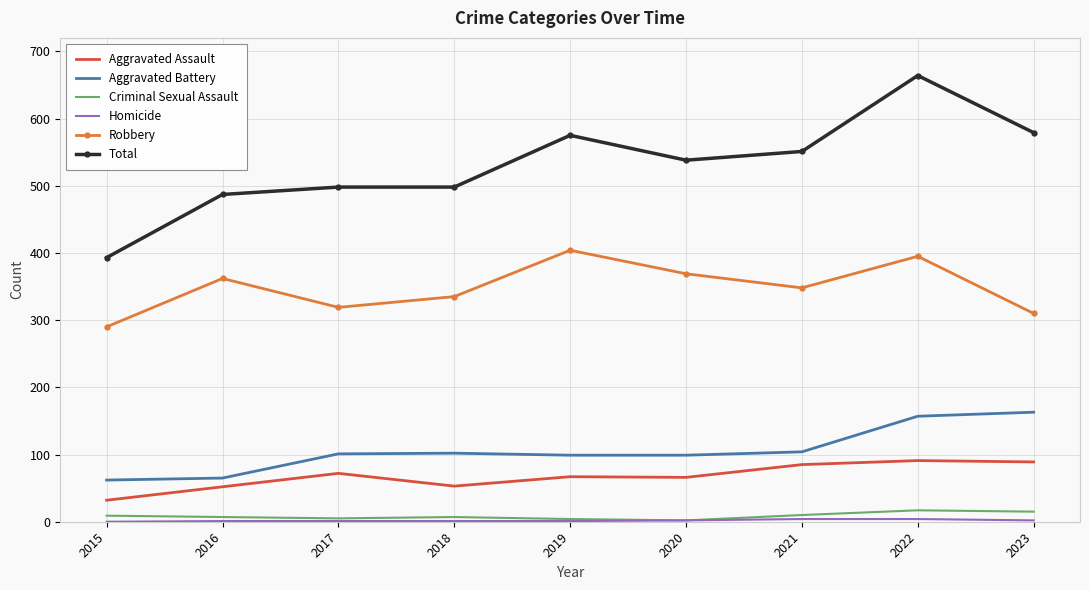

True or false: Aggravated Battery and Robbery cross at least once.

False